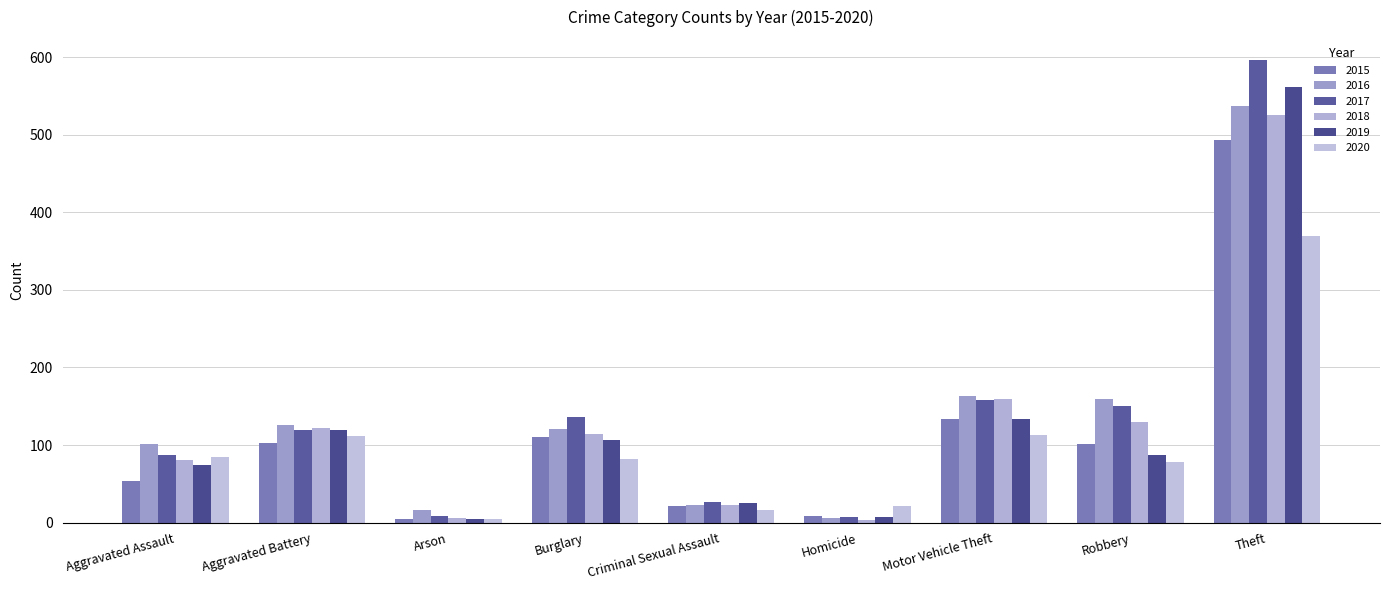

What are all the series names shown in the legend?

2015, 2016, 2017, 2018, 2019, 2020